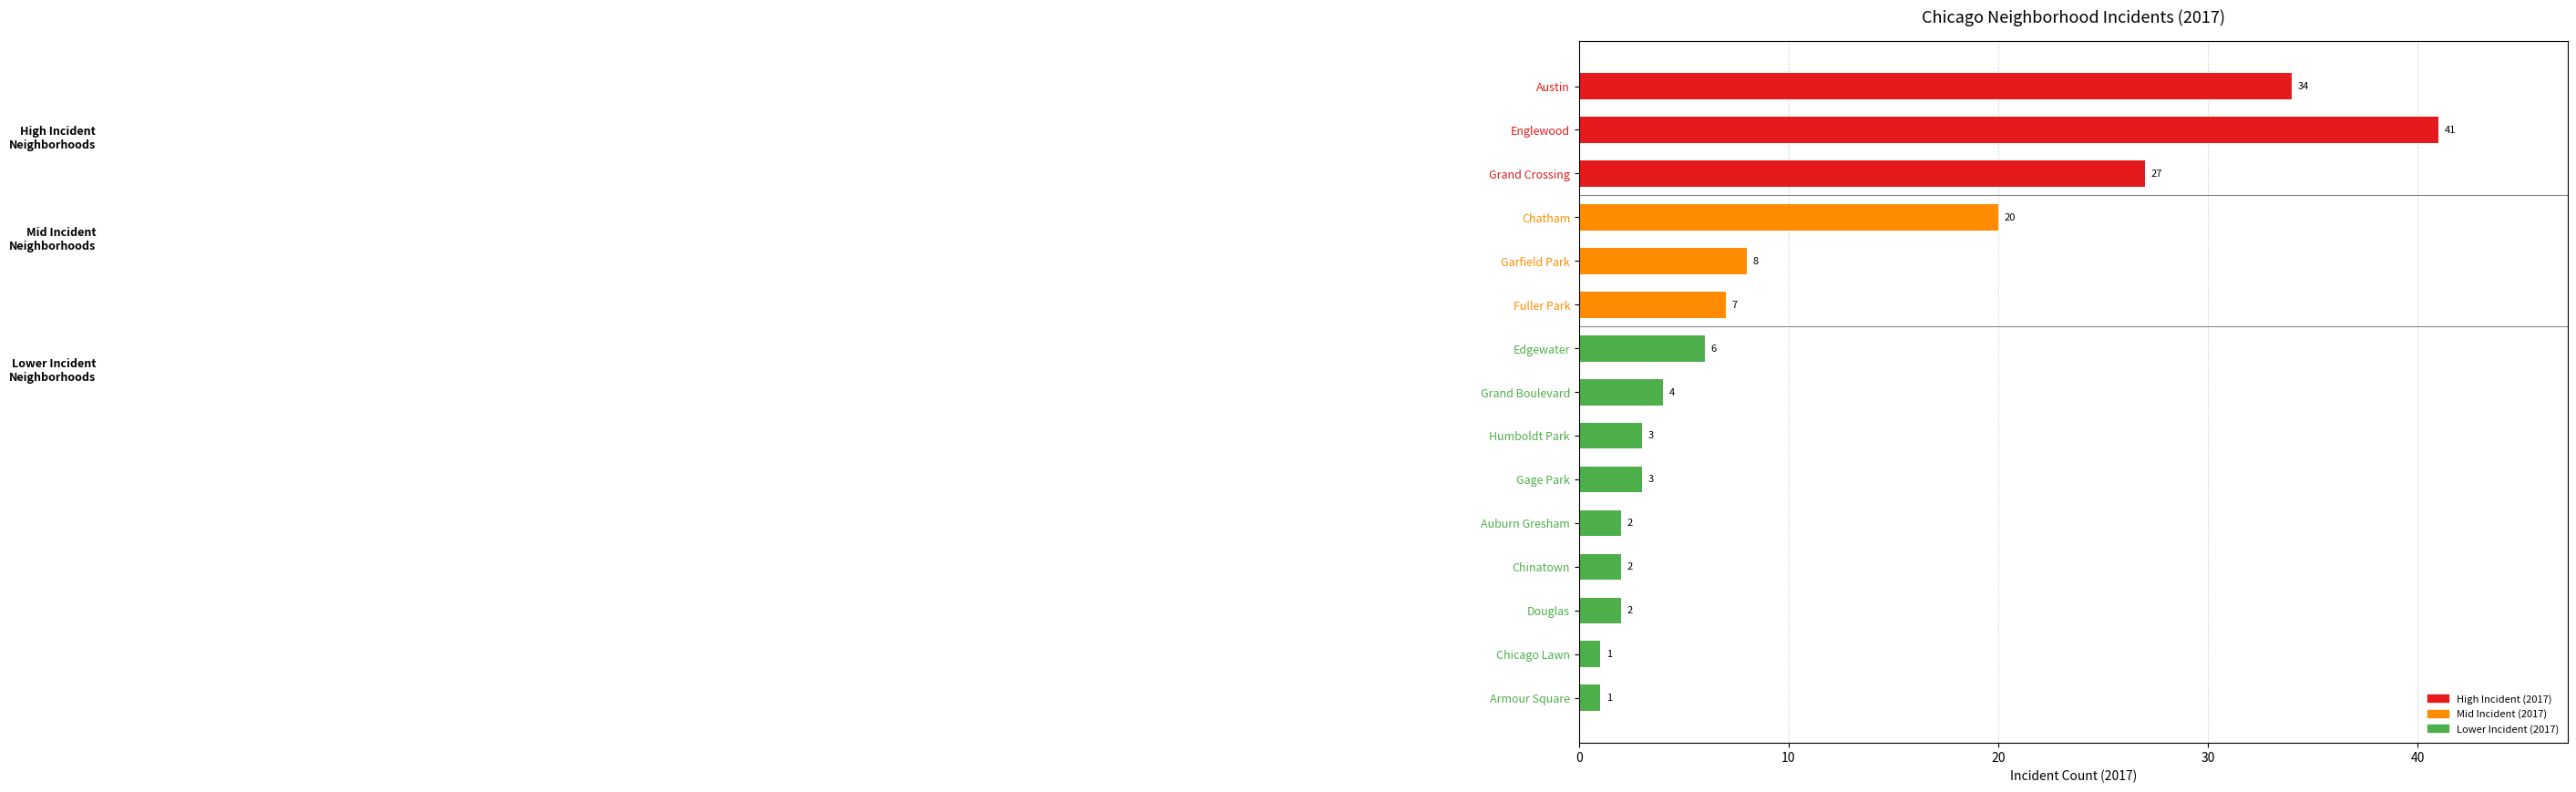

Where is the data nearest to the value 21?

Chatham